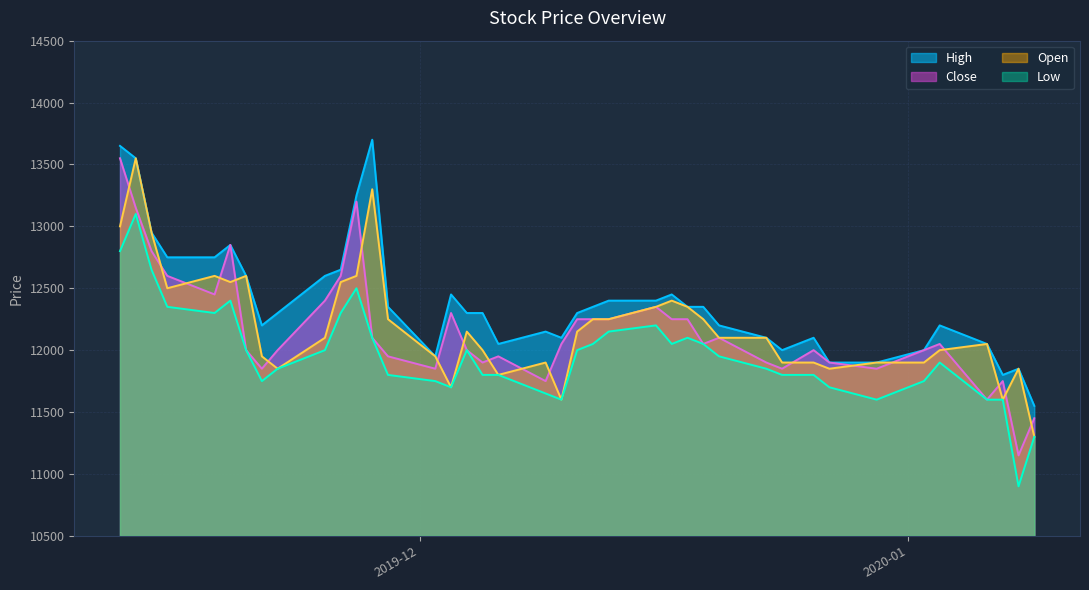

Which series has the widest spread of values?

Close